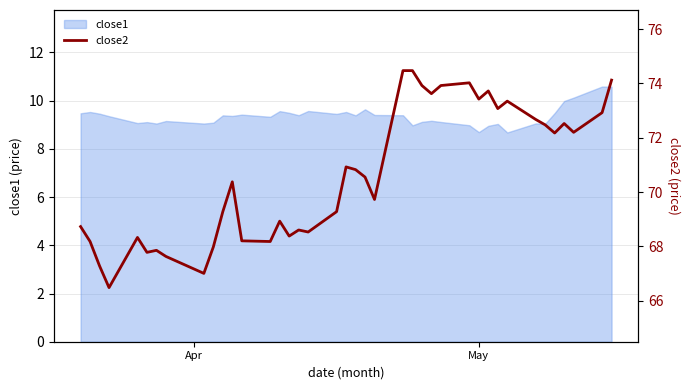

What is the maximum value shown in the chart?

74.5